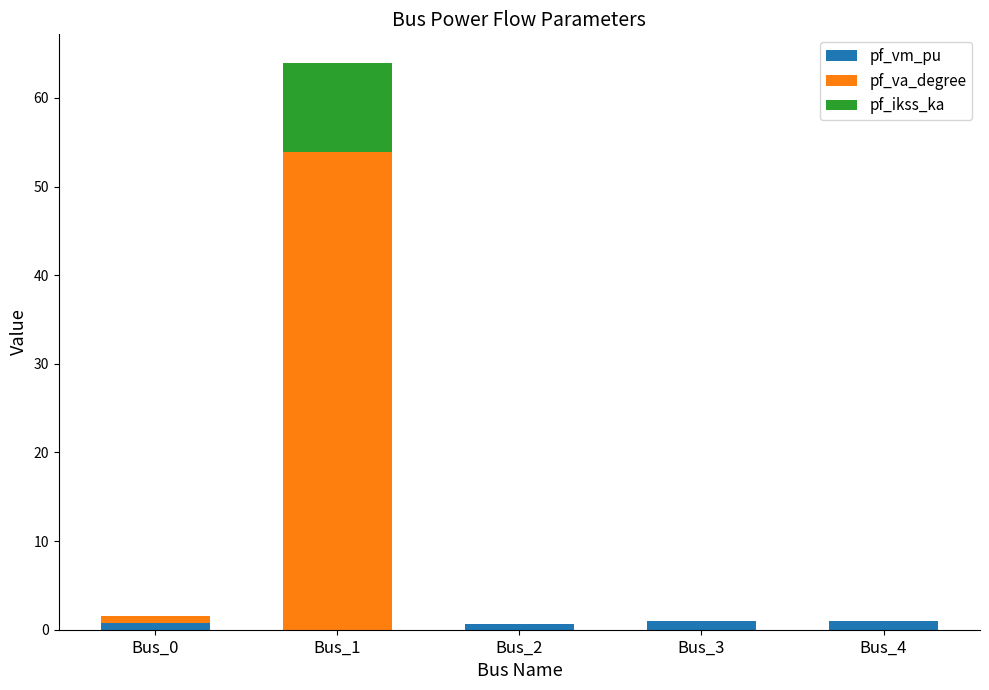

At which category is the sum across all series the highest?

Bus_1